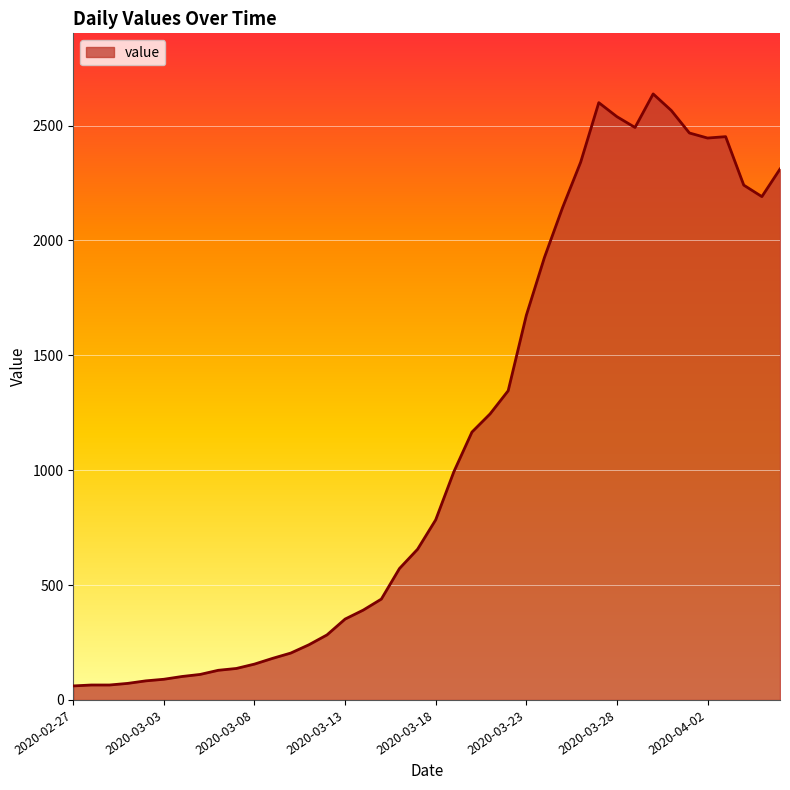

What is the greatest value displayed?

2638